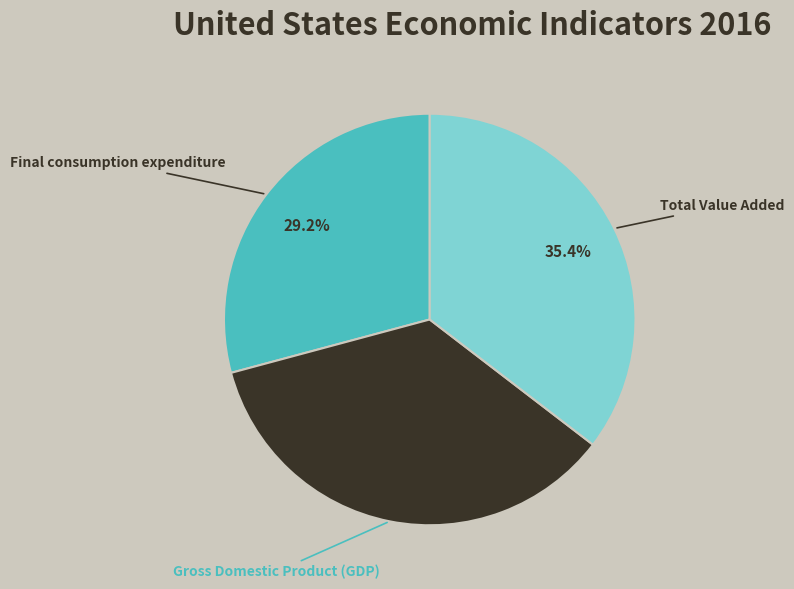

Does any single category account for the majority?

No